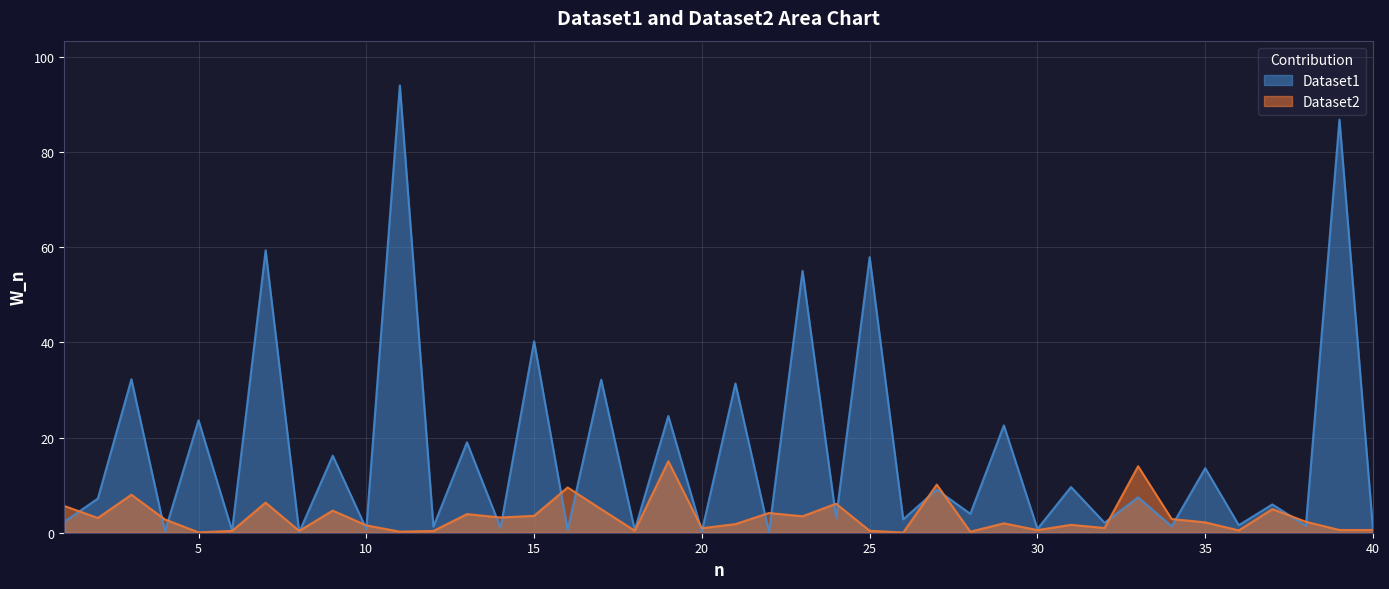

Does the chart display data point markers on the line(s)?

No